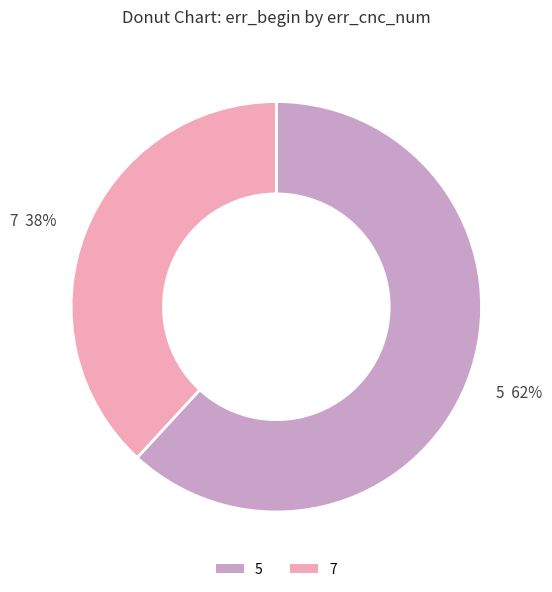

Count the number of slices in the pie.

2